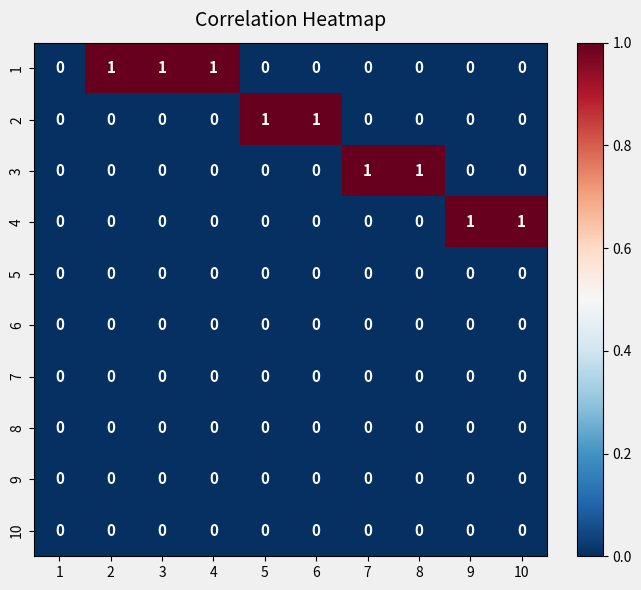

What is the difference between the highest and lowest values at 5?

1